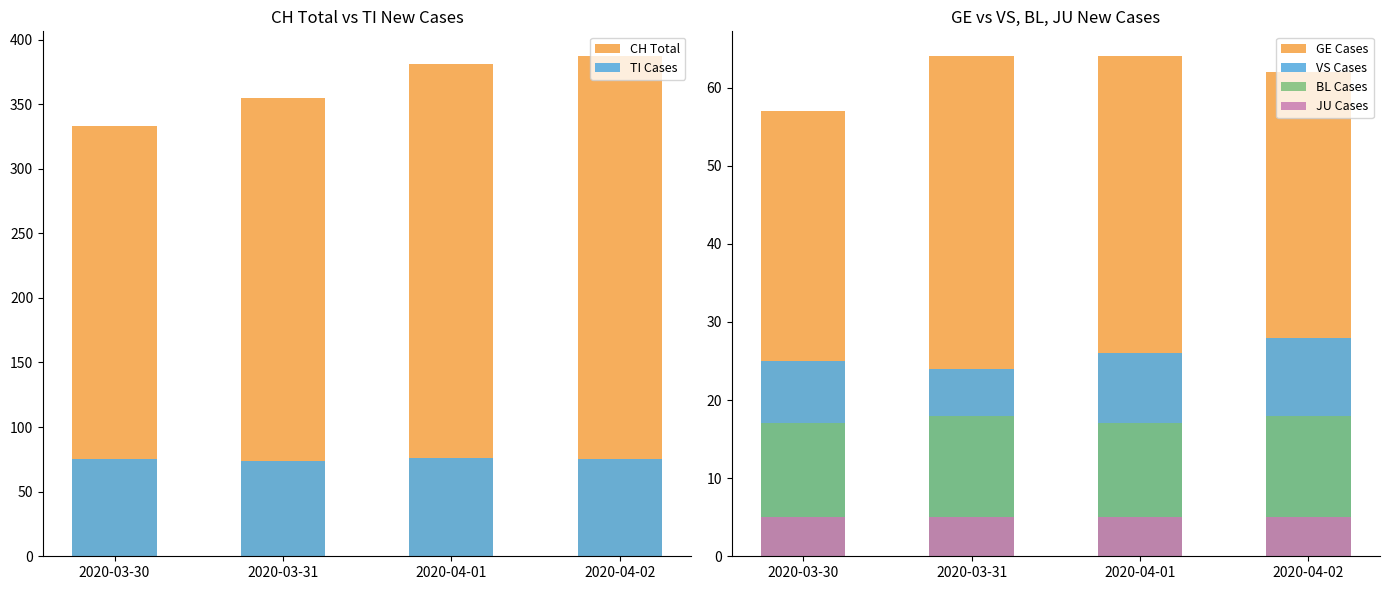

Is it true that BL Cases equals 5 at 2020-03-31?

False